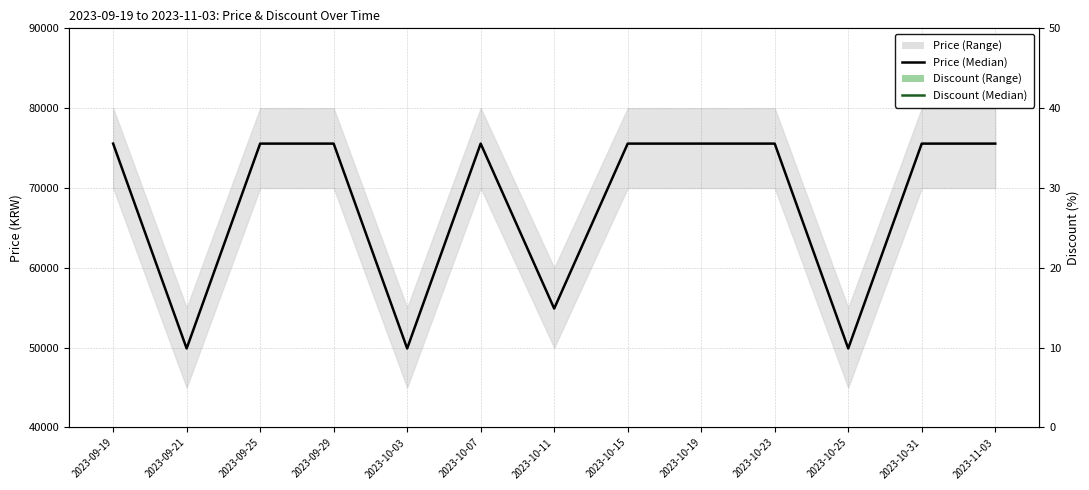

List the labels in order of Discount (Median) value, smallest first.

2023-09-19, 2023-09-25, 2023-09-29, 2023-10-07, 2023-10-15, 2023-10-19, 2023-10-23, 2023-10-31, 2023-11-03, 2023-10-11, 2023-09-21, 2023-10-03, 2023-10-25